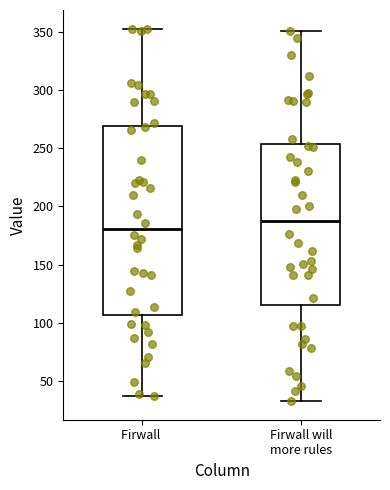

Reading left to right, read every box against the y-axis: the position of its median line, the range the box covers, and the ends of its whiskers. The values are not printed on the chart, so give them approximately, as read against the axis.

Firwall: median 180, box 105 to 270, whiskers 35 to 355
Firwall will more rules: median 185, box 115 to 255, whiskers 35 to 350